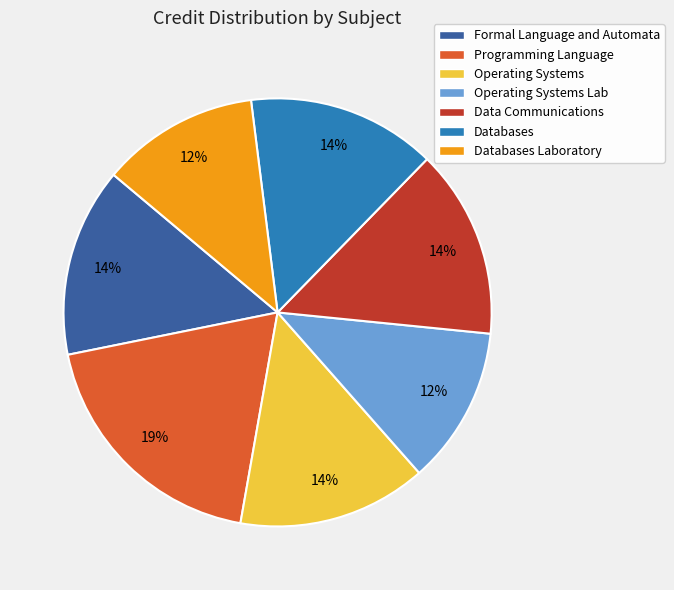

What is the largest slice in the pie chart?

Programming Language